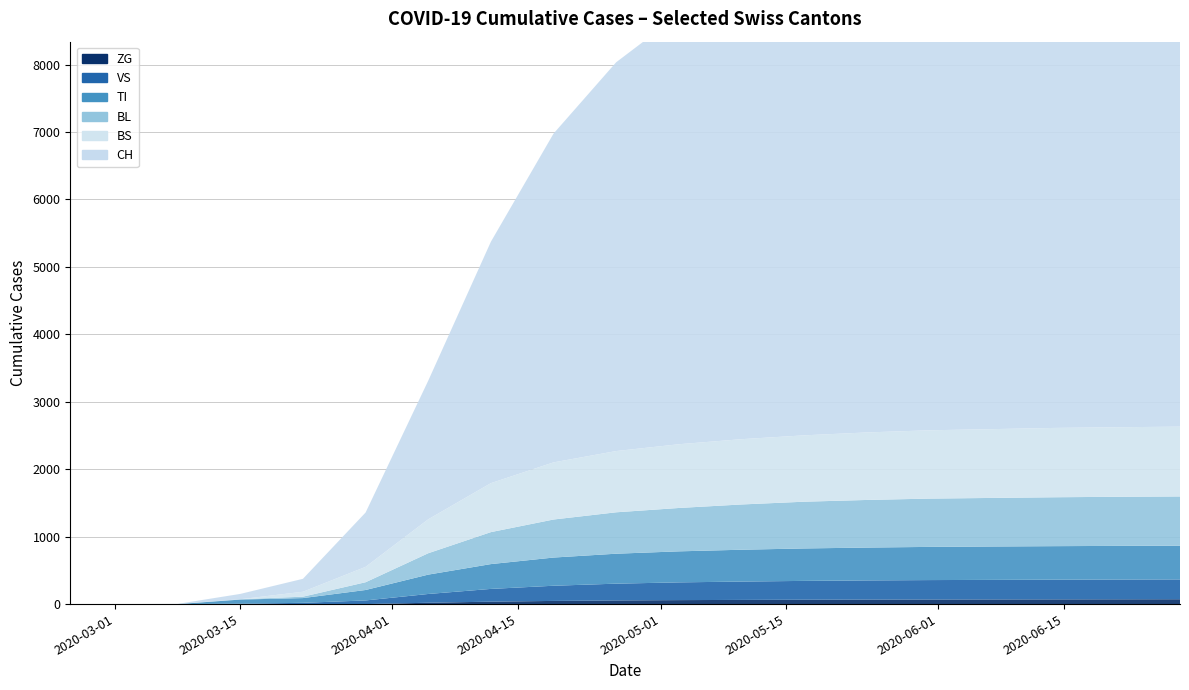

Reading left to right, transcribe all the data shown in this chart.

BL: 0	0	0	5	21	115	317	474	564	614	643	671	693	706	716	720	725	728	730
BS: 0	0	0	0	73	228	503	726	847	908	945	968	984	1001	1013	1020	1028	1031	1035
TI: 0	0	0	61	70	155	287	368	418	444	460	472	481	487	492	495	497	499	500
VS: 0	0	0	6	19	54	130	189	225	249	263	272	279	284	288	290	292	293	294
ZG: 0	0	0	0	0	0	20	36	47	54	59	62	65	67	68	69	70	71	72
CH: 0	0	0	79	192	806	2056	3580	4875	5765	6368	6764	7058	7245	7352	7428	7501	7546	7581